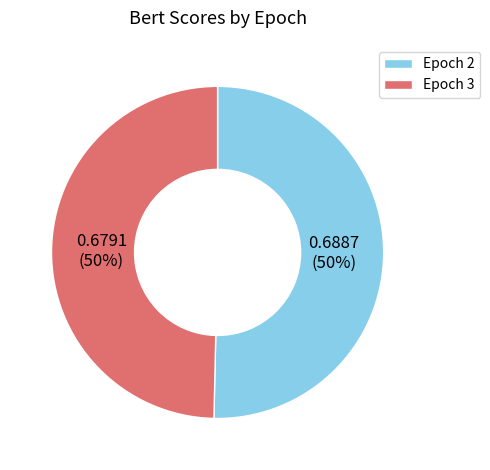

Count the number of slices in the pie.

2